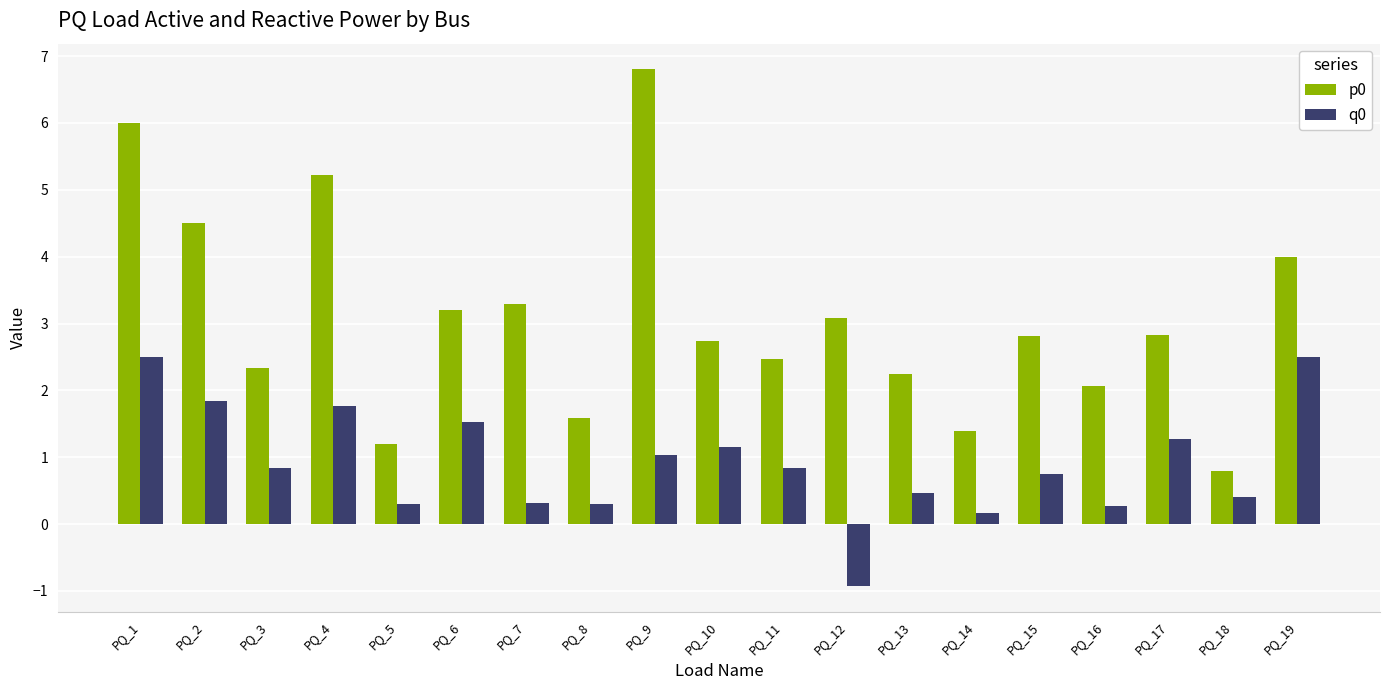

What is the difference between the highest and lowest values at PQ_11?

1.6